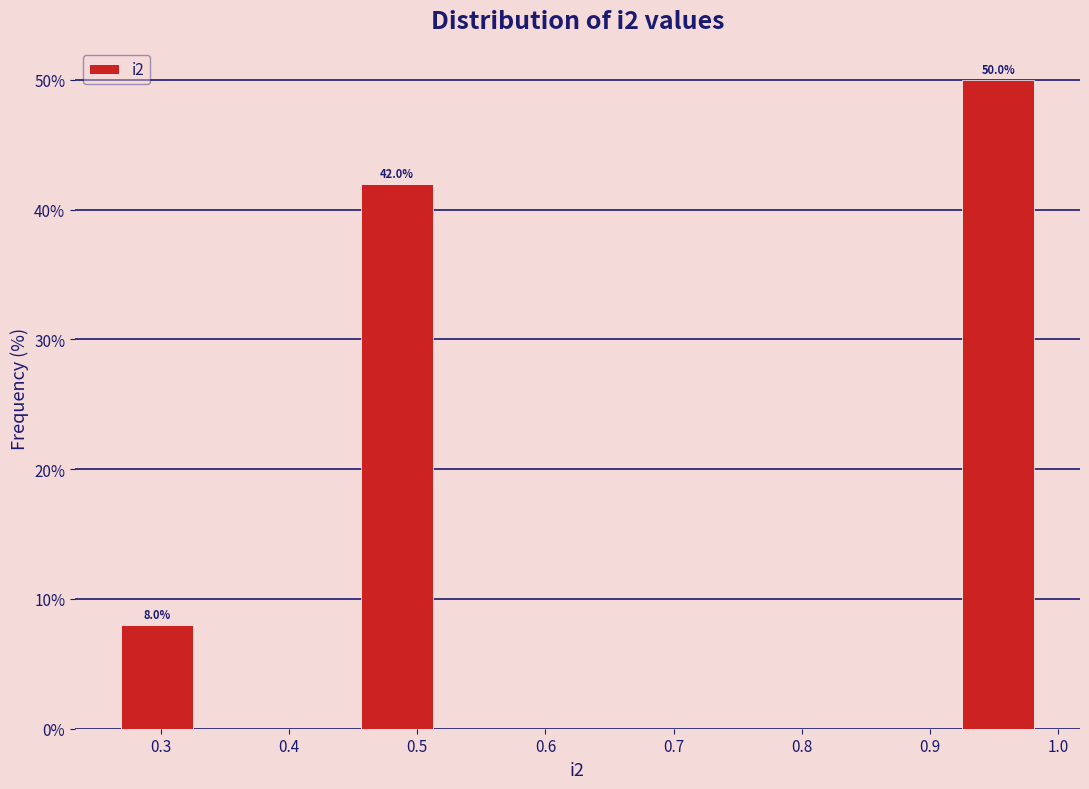

Over which range of the x-axis is the bar tallest?

0.91 to 1.00